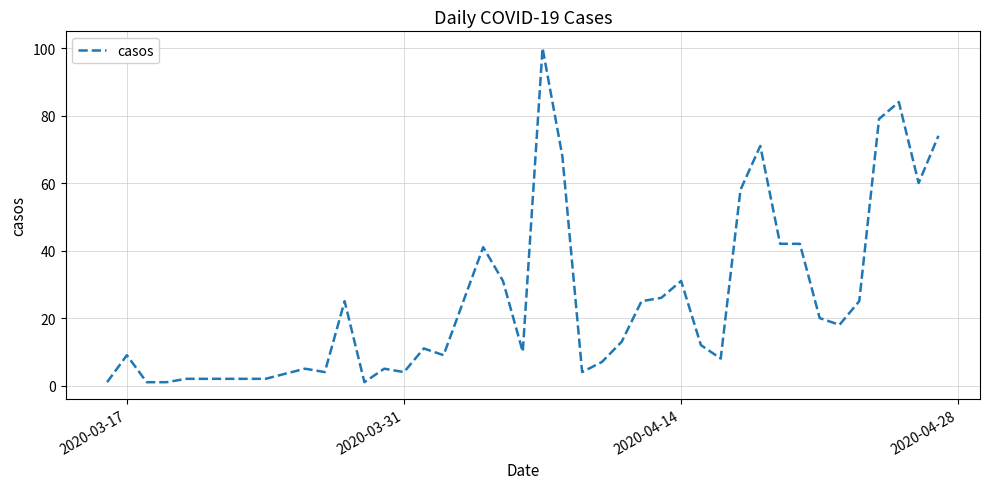

What is the greatest value displayed?

100